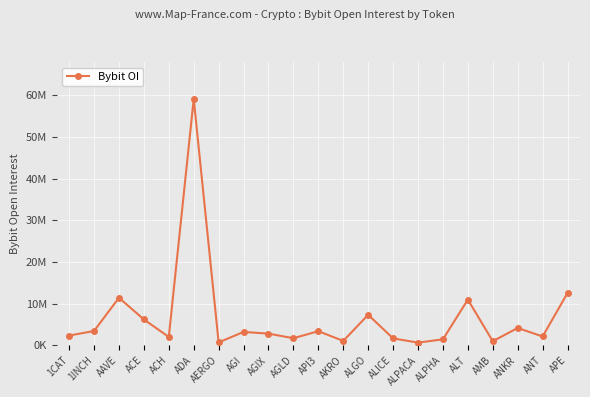

What is the value of the 20th point from the left?

2117242